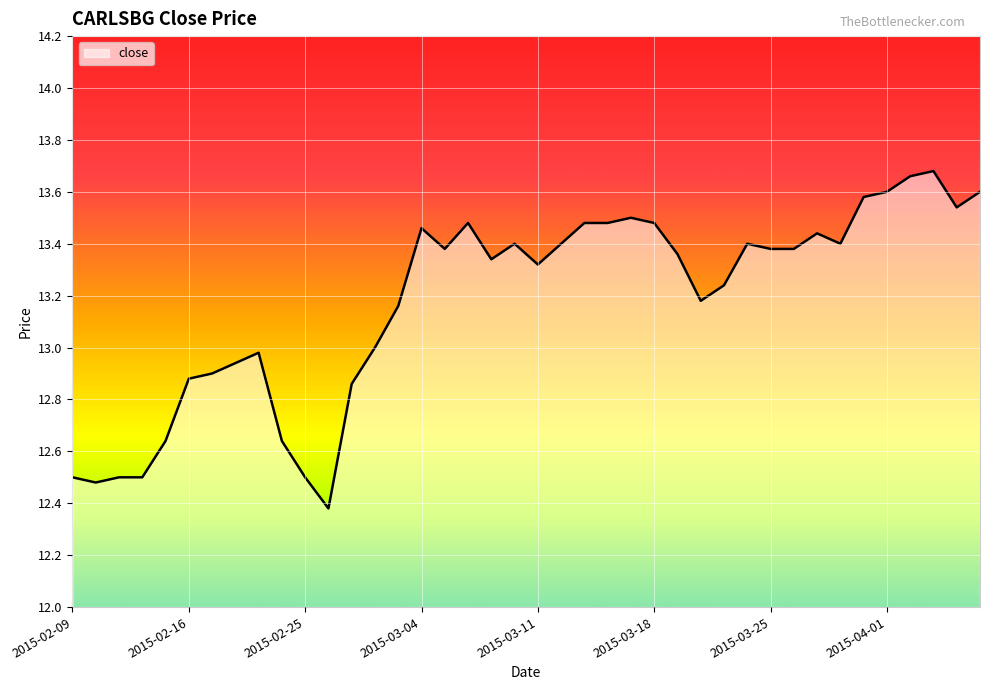

What is the smallest value displayed?

12.4